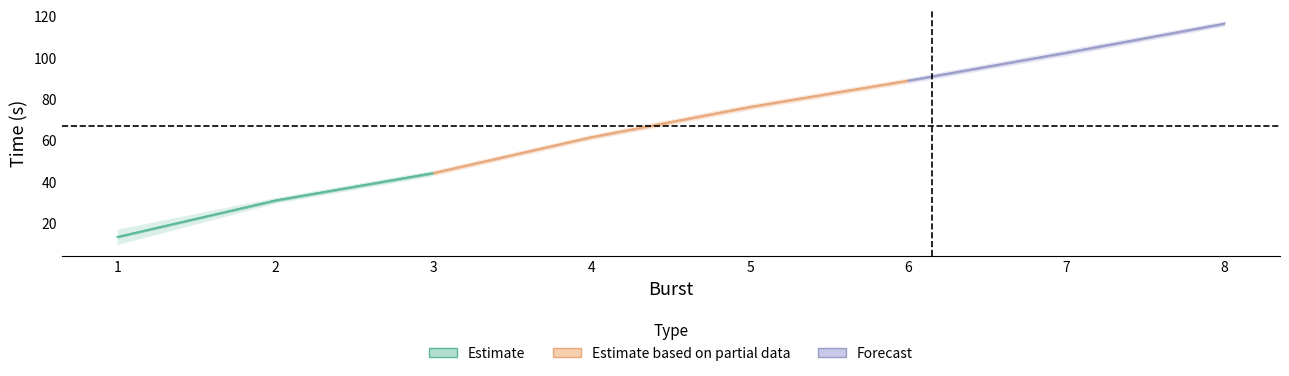

What is the difference between the highest and lowest values at 8?

2.6